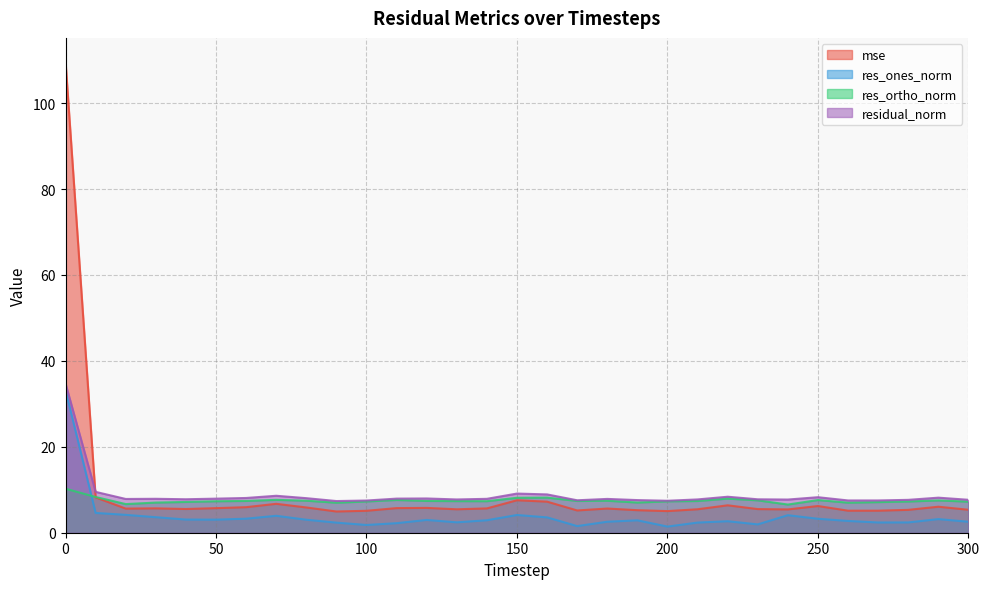

Reading left to right, extract all data points from this chart.

mse: 109.7	8.2	5.6	5.7	5.5	5.7	5.9	6.7	5.9	4.9	5.1	5.7	5.8	5.5	5.7	7.6	7.2	5.2	5.6	5.2	5.0	5.5	6.4	5.5	5.4	6.2	5.1	5.1	5.3	6.1	5.3
res_ones_norm: 33.2	4.6	4.2	3.6	3.1	3.0	3.3	3.9	3.0	2.3	1.8	2.2	3.0	2.4	2.9	4.1	3.6	1.5	2.6	2.9	1.4	2.4	2.7	1.9	4.1	3.2	2.7	2.4	2.4	3.2	2.6
res_ortho_norm: 10.2	8.3	6.7	7.0	7.2	7.3	7.4	7.6	7.5	7.0	7.3	7.6	7.4	7.4	7.3	8.1	8.2	7.4	7.4	7.0	7.3	7.4	7.9	7.5	6.6	7.6	7.0	7.1	7.3	7.5	7.2
residual_norm: 34.7	9.5	7.9	7.9	7.8	7.9	8.1	8.6	8.0	7.4	7.5	7.9	8.0	7.7	7.9	9.1	8.9	7.6	7.9	7.6	7.4	7.8	8.4	7.8	7.7	8.3	7.5	7.5	7.7	8.2	7.7